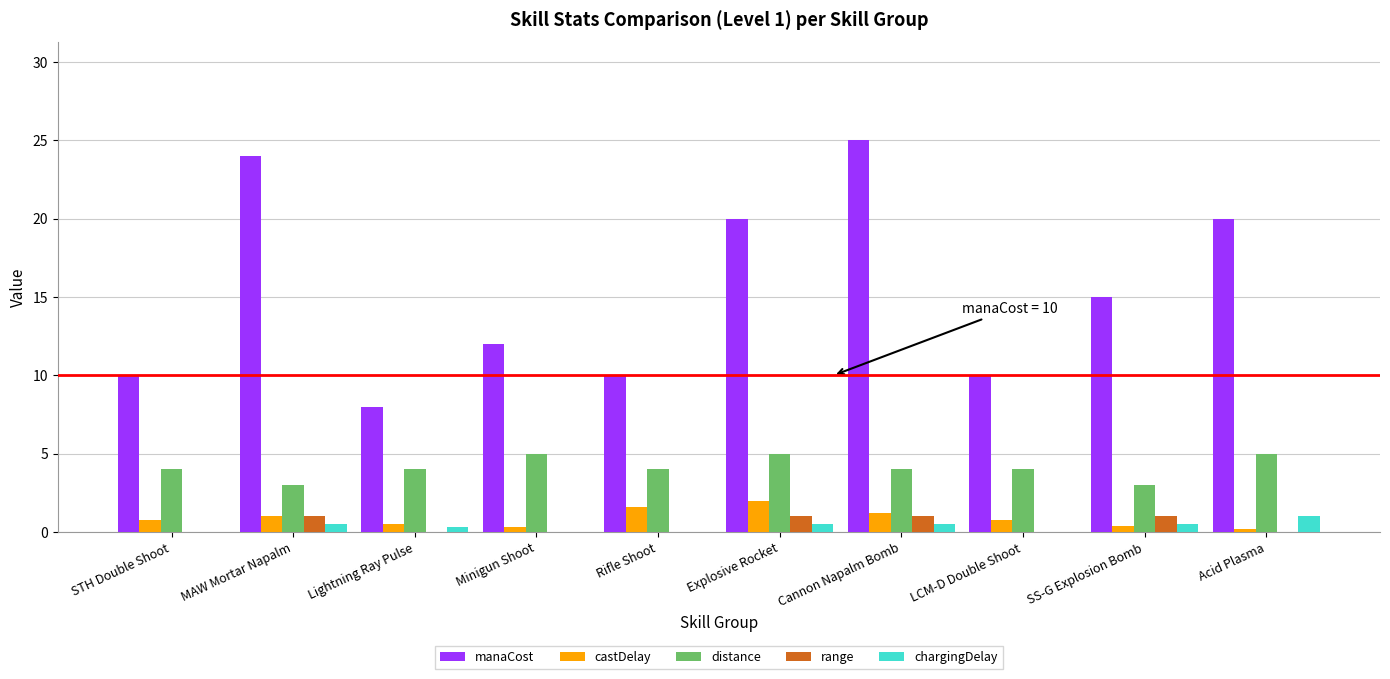

What is the maximum value shown in the chart?

25.0